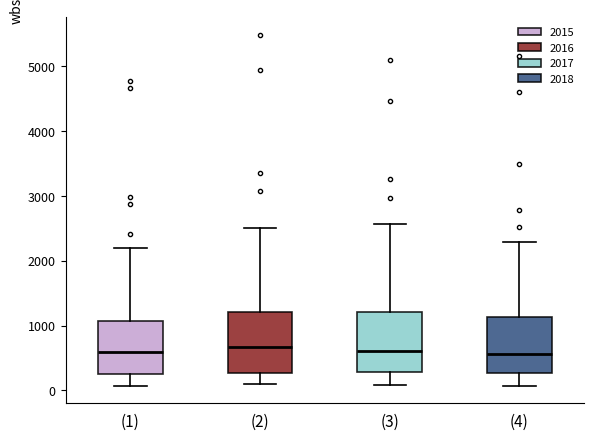

Reading left to right, read every box against the y-axis: the position of its median line, the range the box covers, and the ends of its whiskers. The values are not printed on the chart, so give them approximately, as read against the axis.

(1): median 600, box 300 to 1100, whiskers 100 to 2200
(2): median 700, box 300 to 1200, whiskers 100 to 2500
(3): median 600, box 300 to 1200, whiskers 100 to 2600
(4): median 600, box 300 to 1100, whiskers 100 to 2300